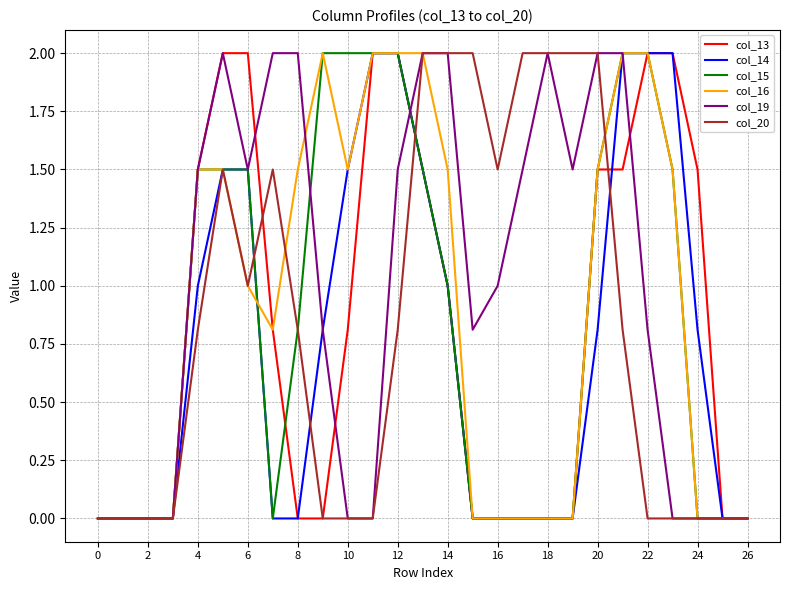

True or false: col_20 and col_14 cross at least once.

True